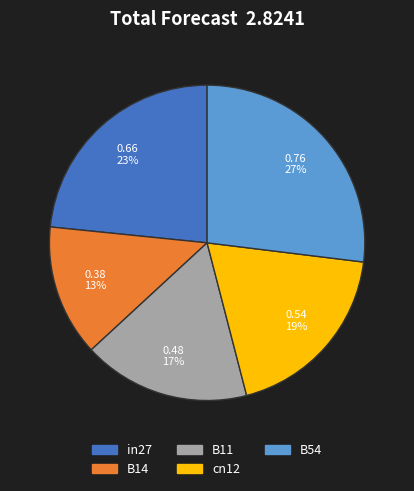

To the nearest percent, what is the difference between the B14 and cn12 slice percentages?

6%